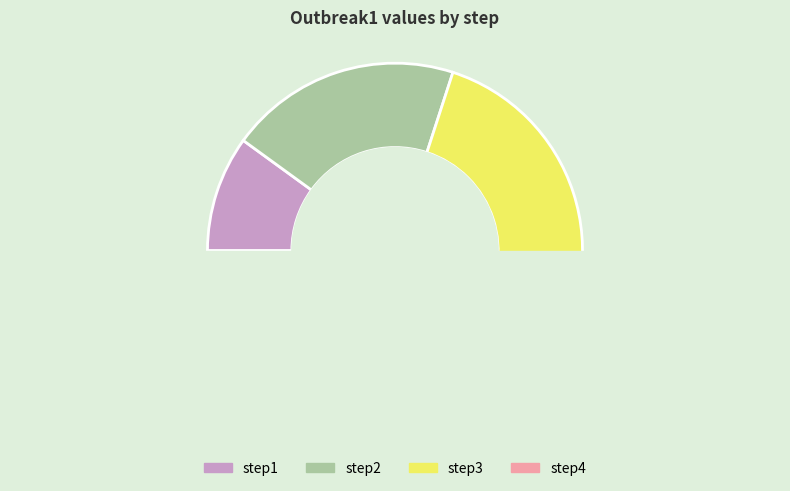

Which category has the smallest portion of the pie?

step1